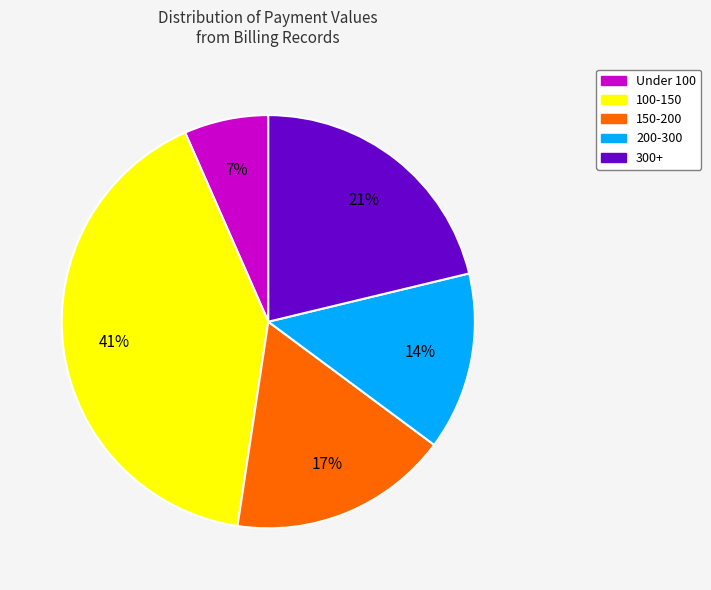

Is there any slice that represents more than half of the pie?

No